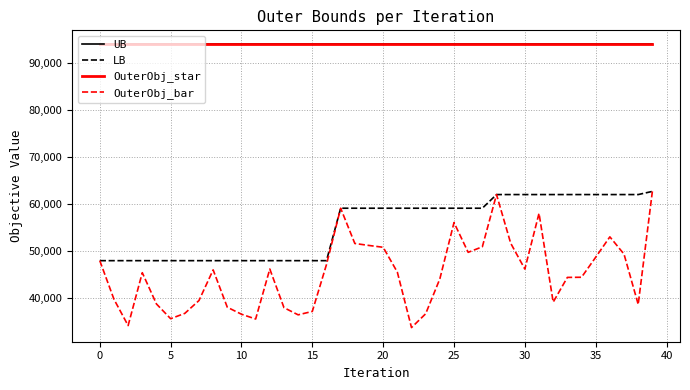

True or false: OuterObj_star and LB cross at least once.

False